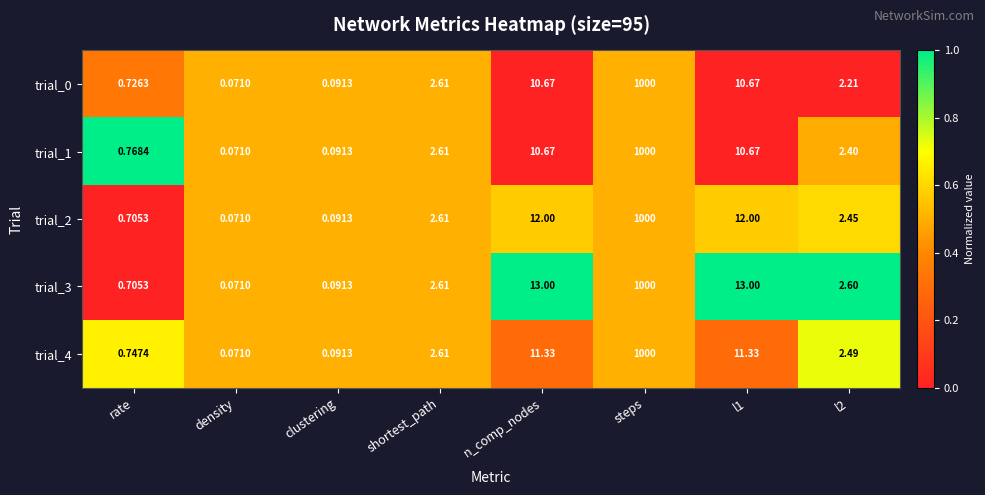

At which category is the sum across all series the highest?

steps